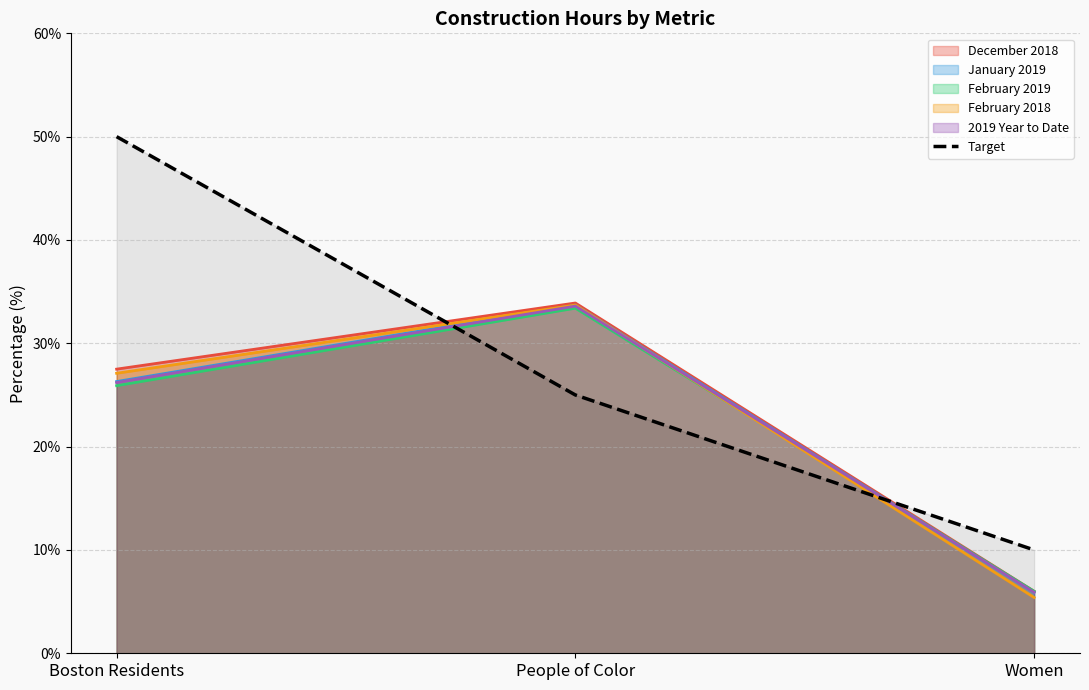

At which label is December 2018 closest to 19?

Boston Residents